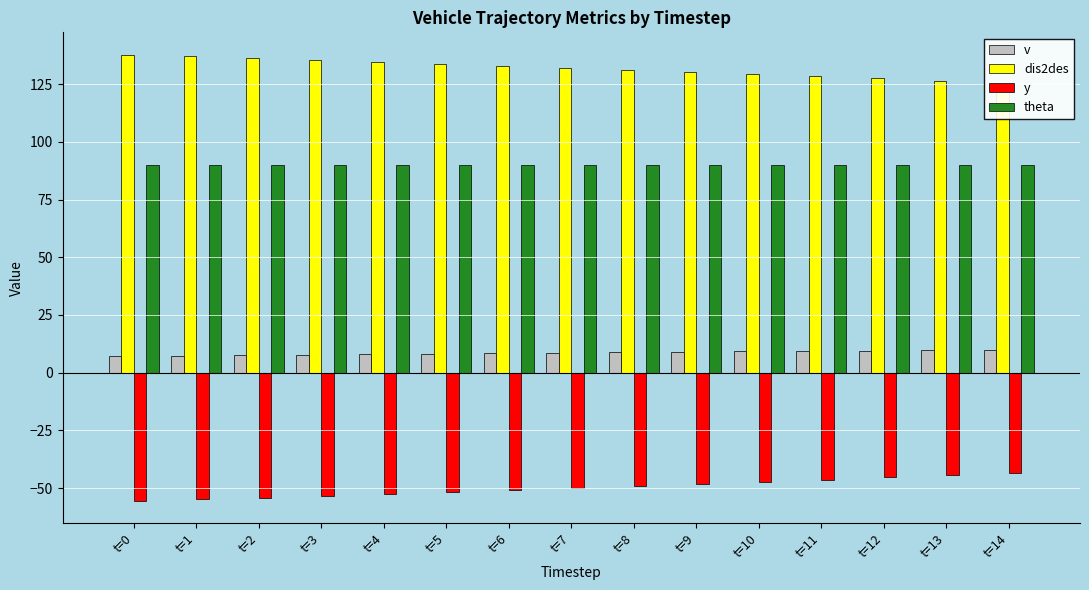

At which category does the chart reach its minimum across all series?

t=0